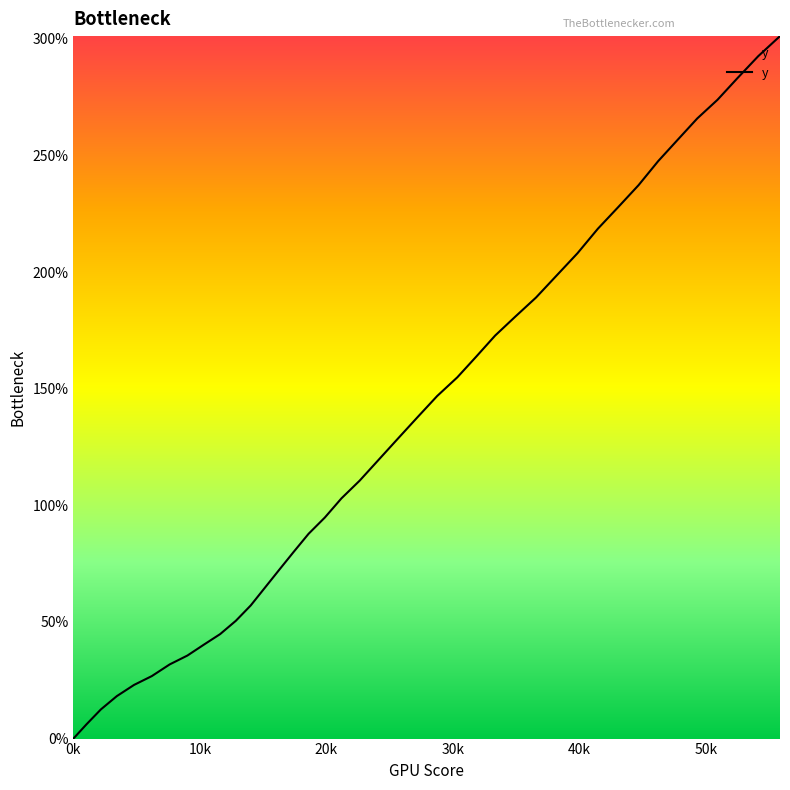

What is the greatest value displayed?

301.2